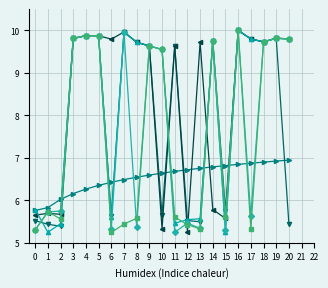

How many categories are shown in the chart?

21